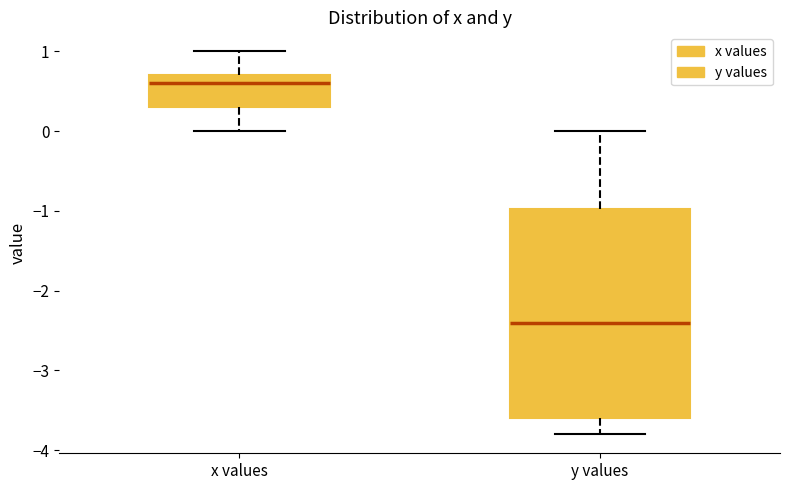

Where does the upper whisker of the box for x values end on the y-axis? The values are not printed on the chart, so give them approximately, as read against the axis.

1.0